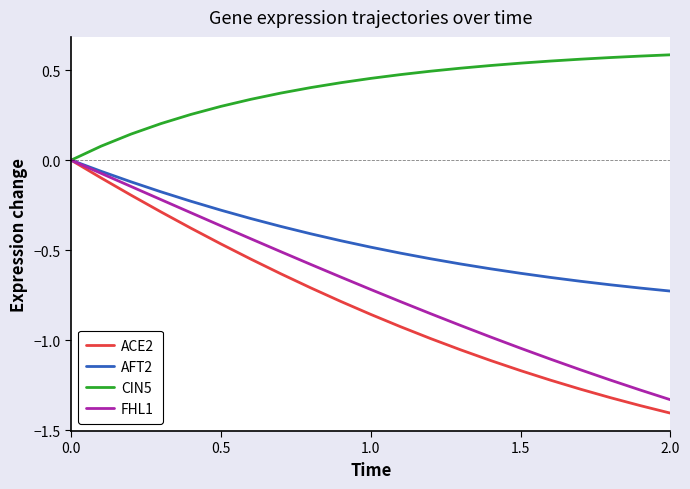

Which series has the widest spread of values?

ACE2